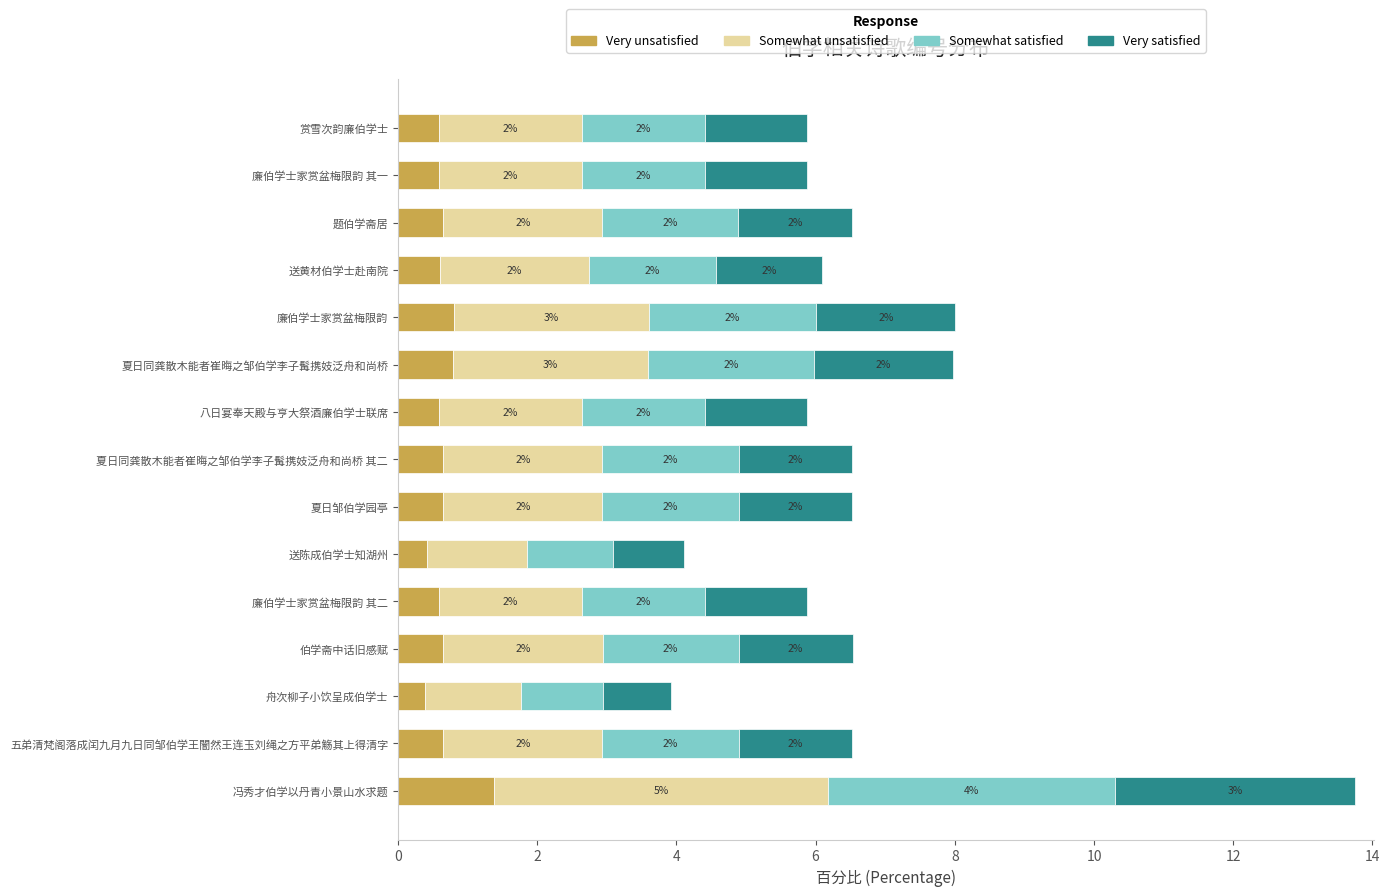

How many distinct data groups are displayed?

4